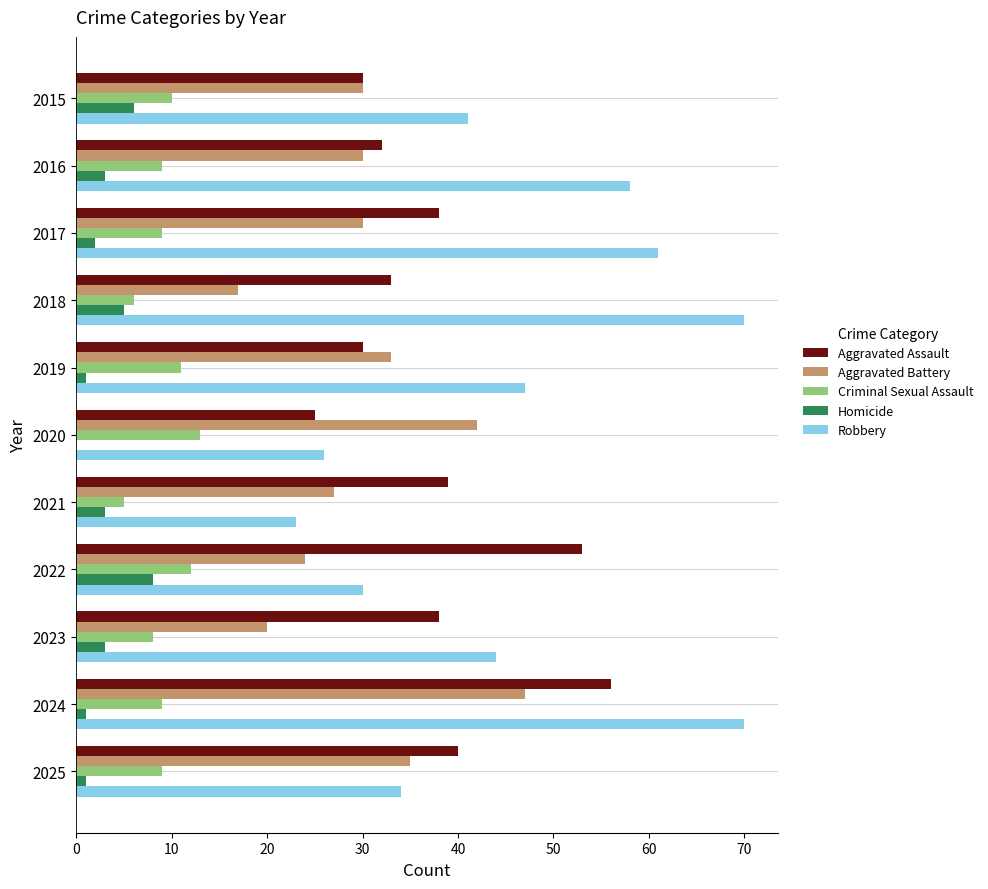

Between 2019 and 2022, which series saw the biggest shift?

Aggravated Assault